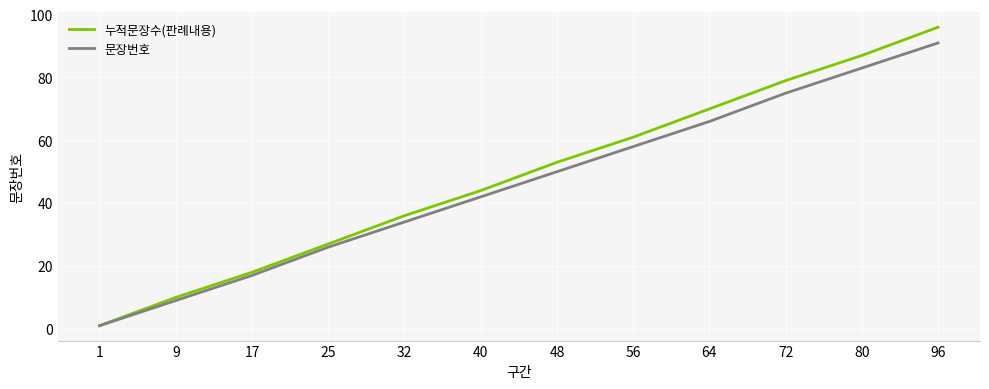

What is the difference between the highest and lowest values at 48?

3